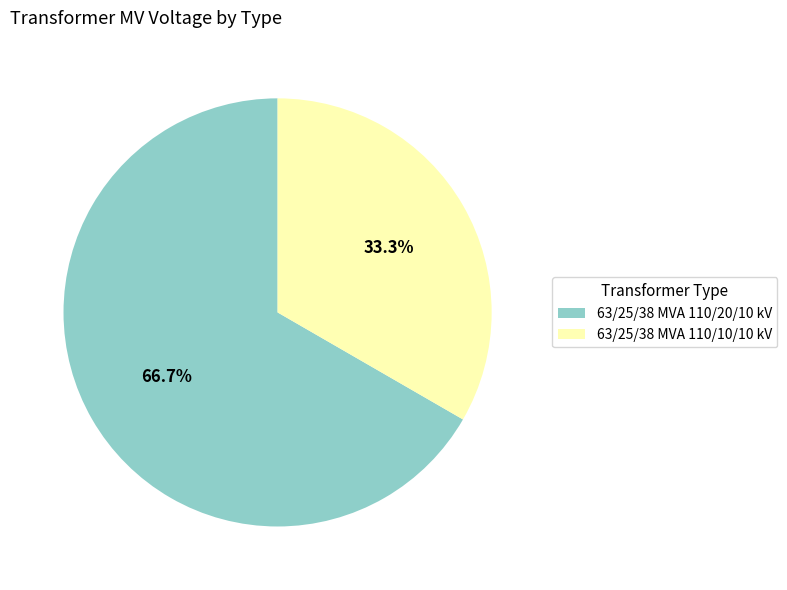

Does any single category account for the majority?

Yes